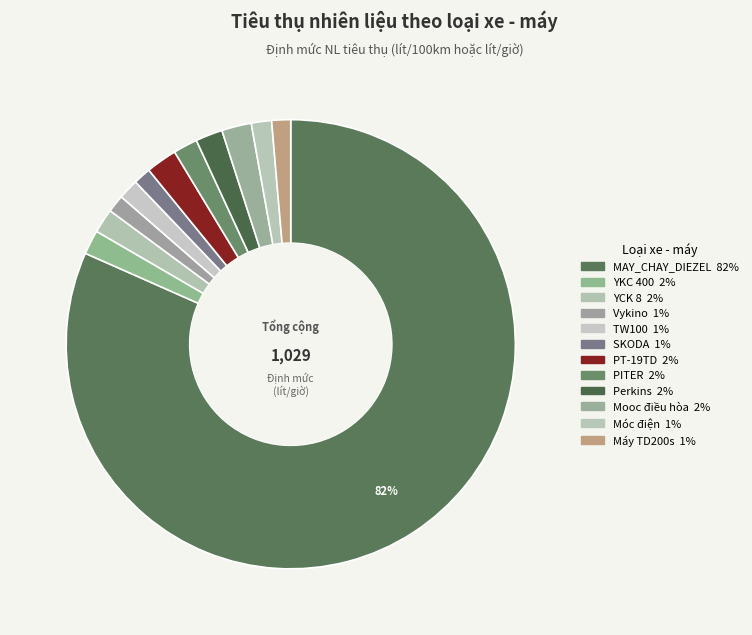

To the nearest percent, what portion does Mooc điều hòa represent?

2%